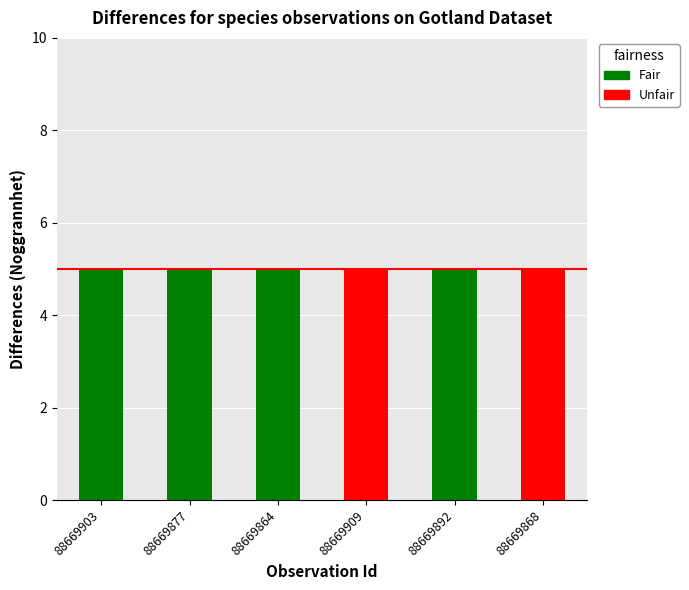

Which has a higher value, 88669877 or 88669864?

88669877